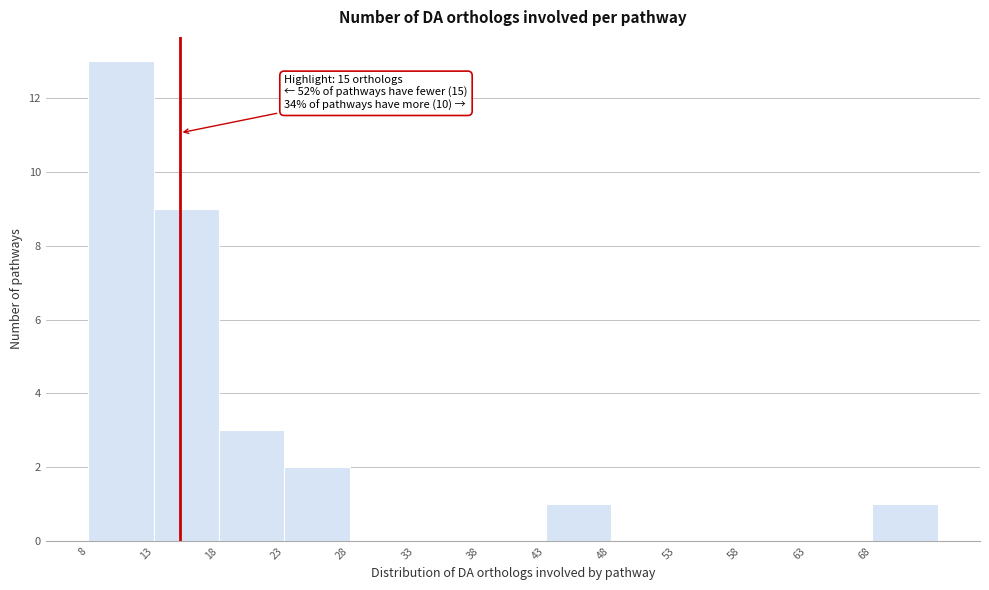

Which range on the x-axis has the tallest bar?

8 to 13